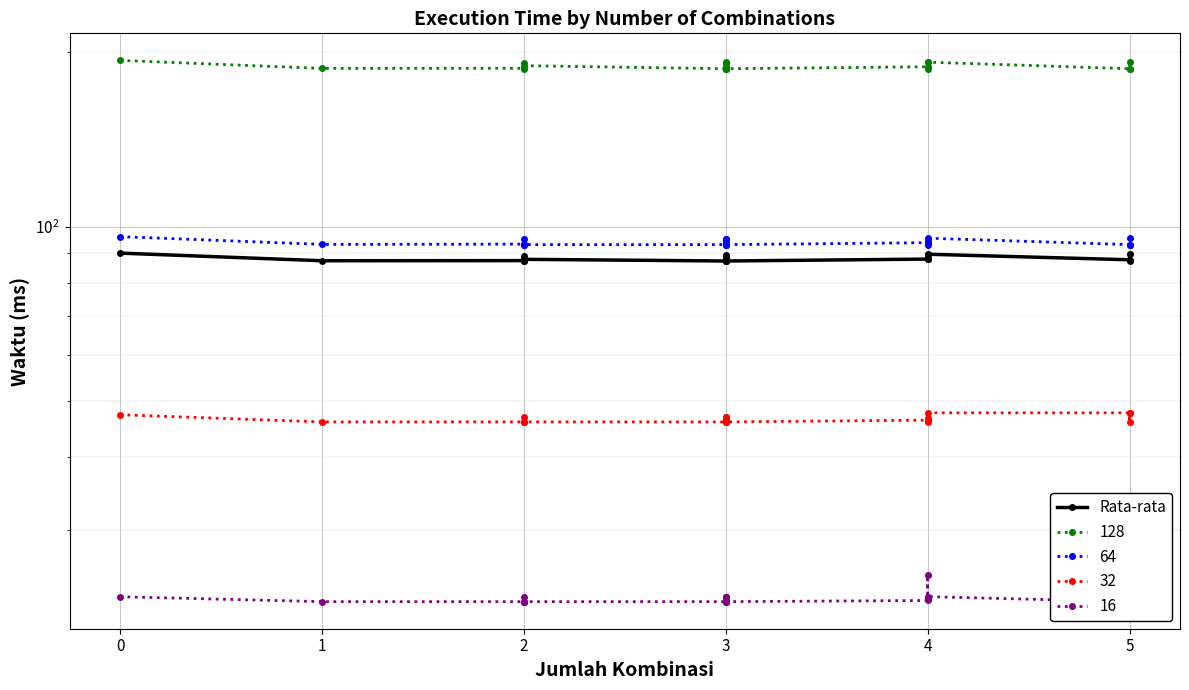

What is the average value?

88.3